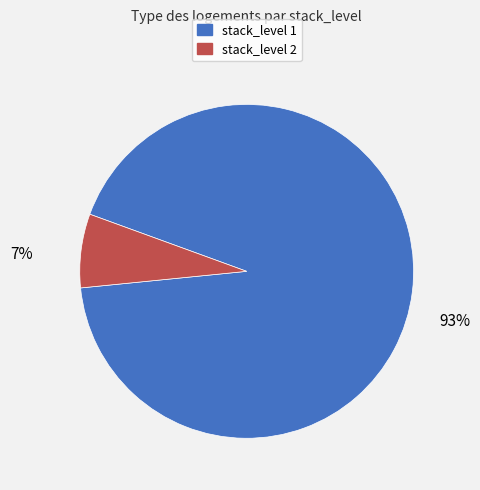

The stack_level 2 slice represents 7% of the pie. True or false?

True